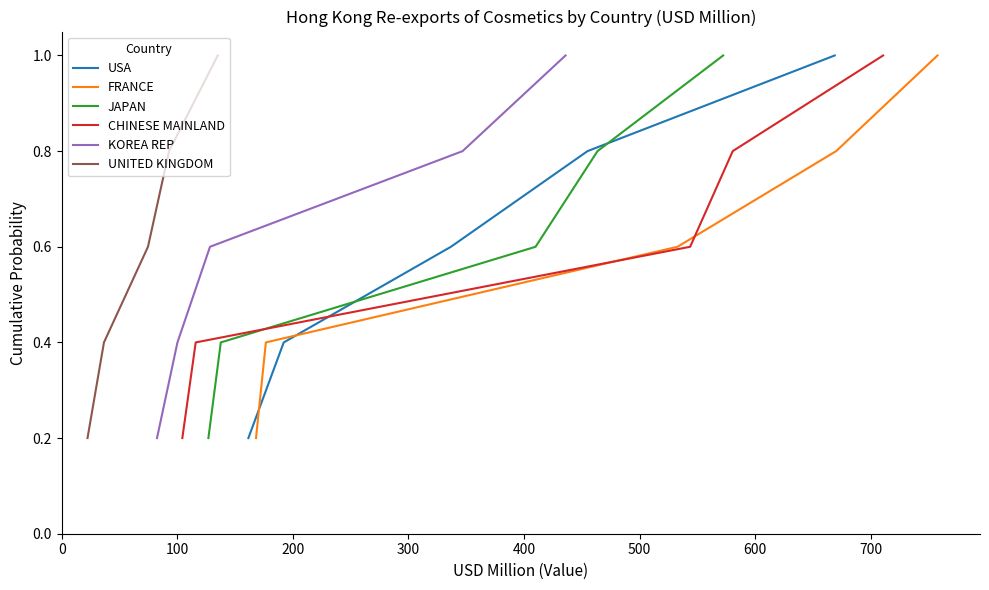

What is the smallest value displayed?

0.2